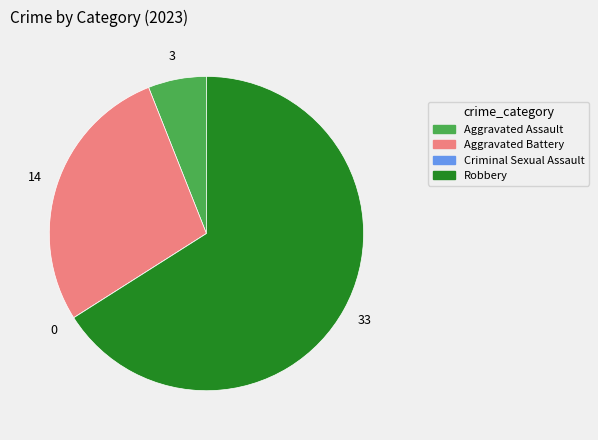

Which category has the biggest portion of the pie?

Robbery